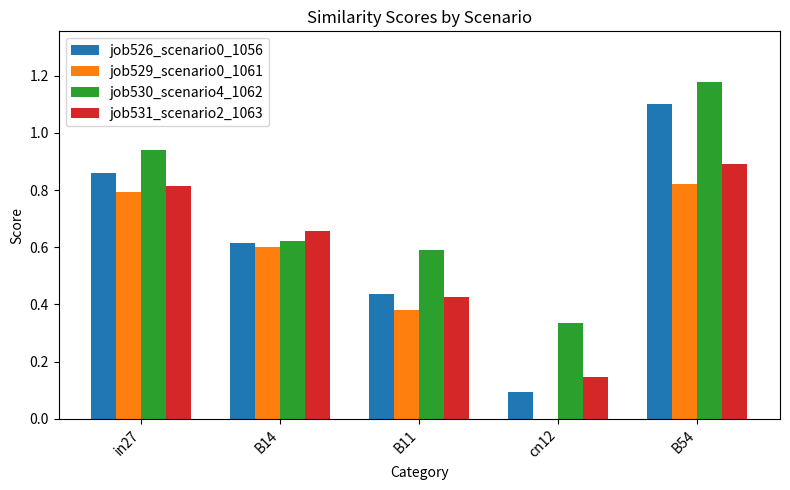

Which category has the highest value across all series?

B54